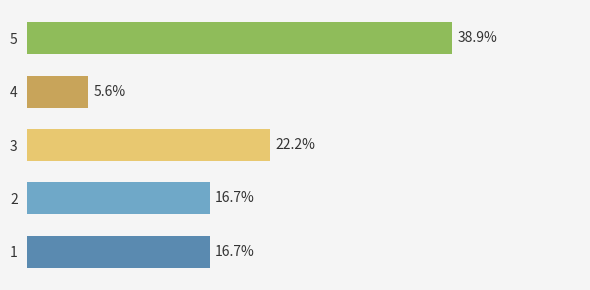

Does the chart contain any negative values?

No